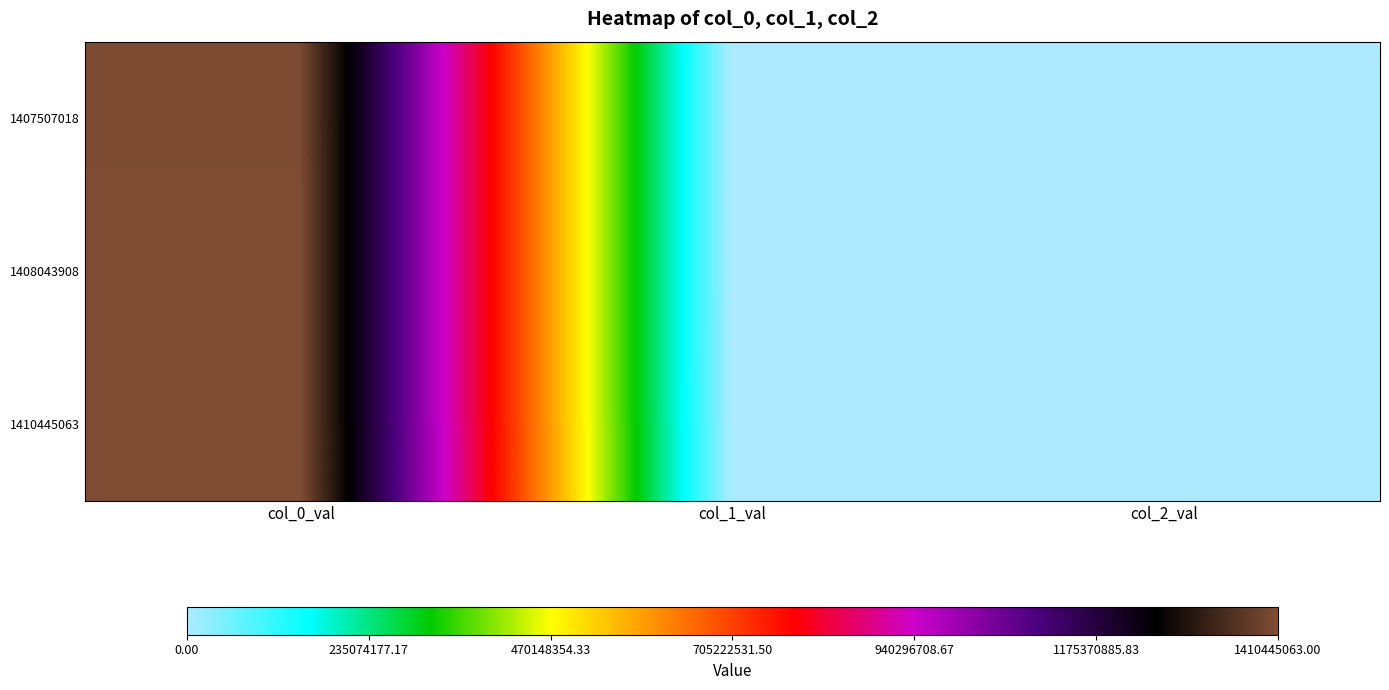

What is the difference between the highest and lowest values at col_1_val?

1